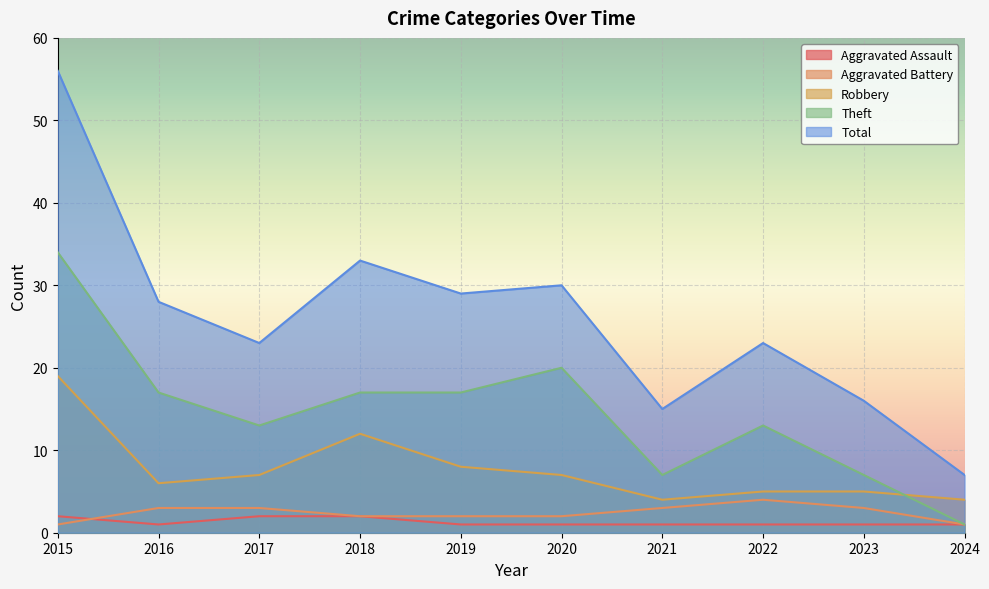

What is the total value across all series at 2016?

55